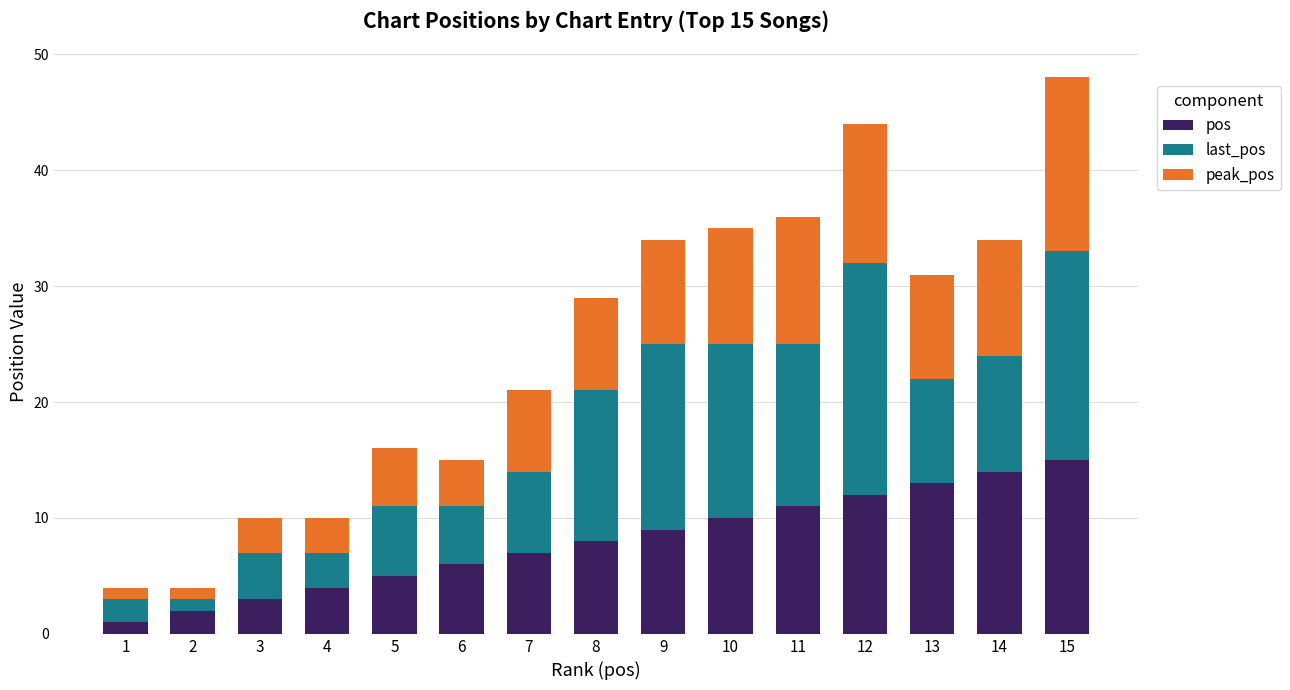

What is the sum of all pos values?

120